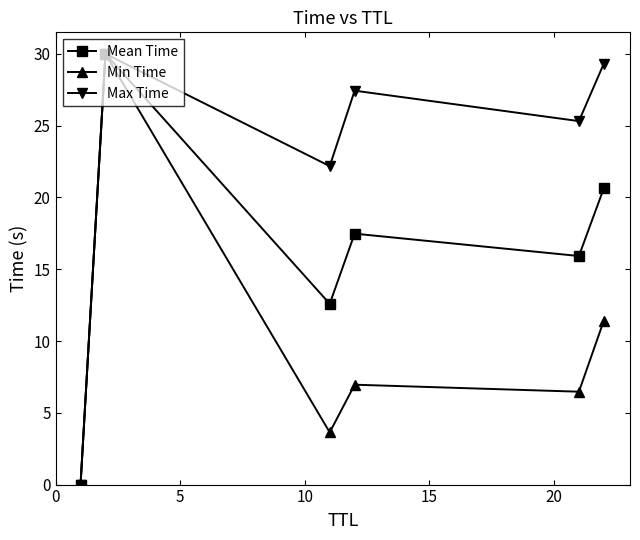

How many values in the Mean Time series exceed 17?

3